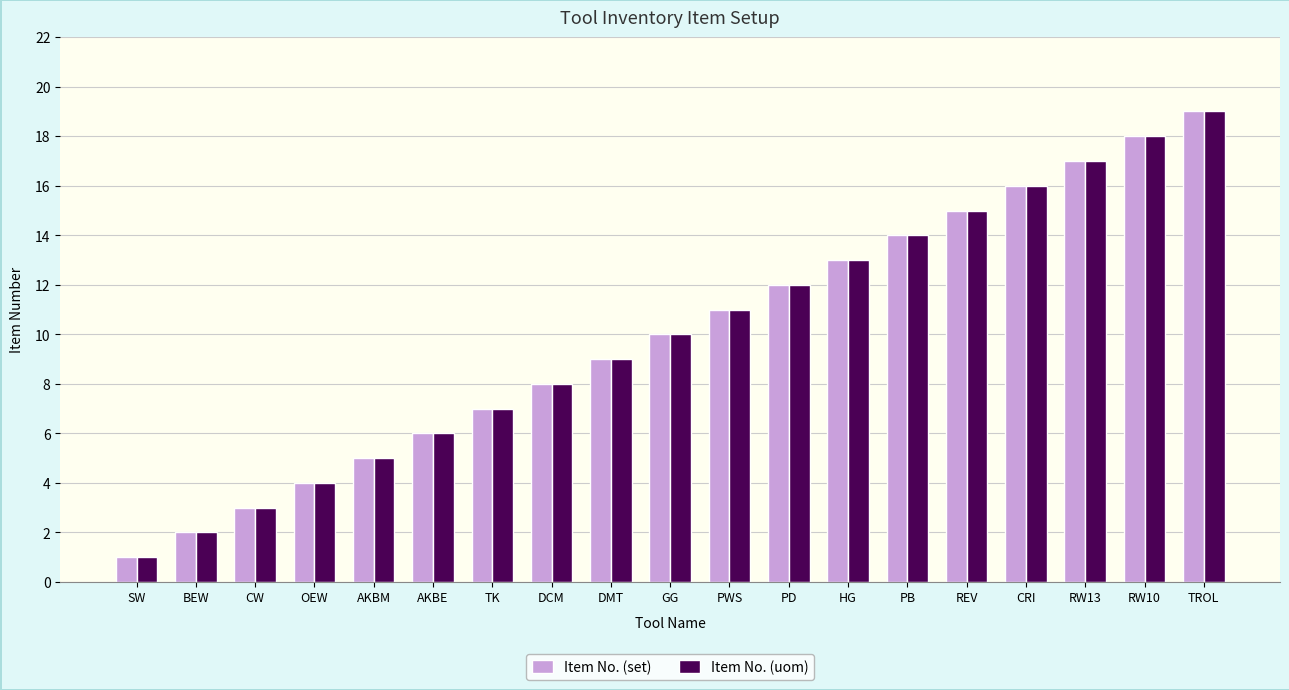

Is the value of Item No. (uom) at OEW greater than the value of Item No. (set) at CRI?

No